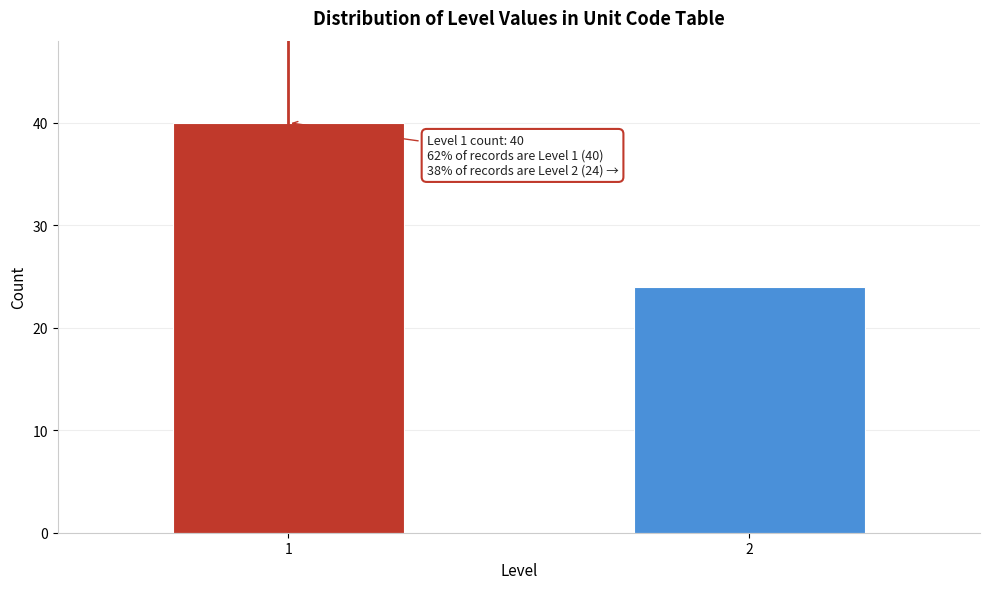

Reading left to right, list all the values displayed in this chart.

40	24